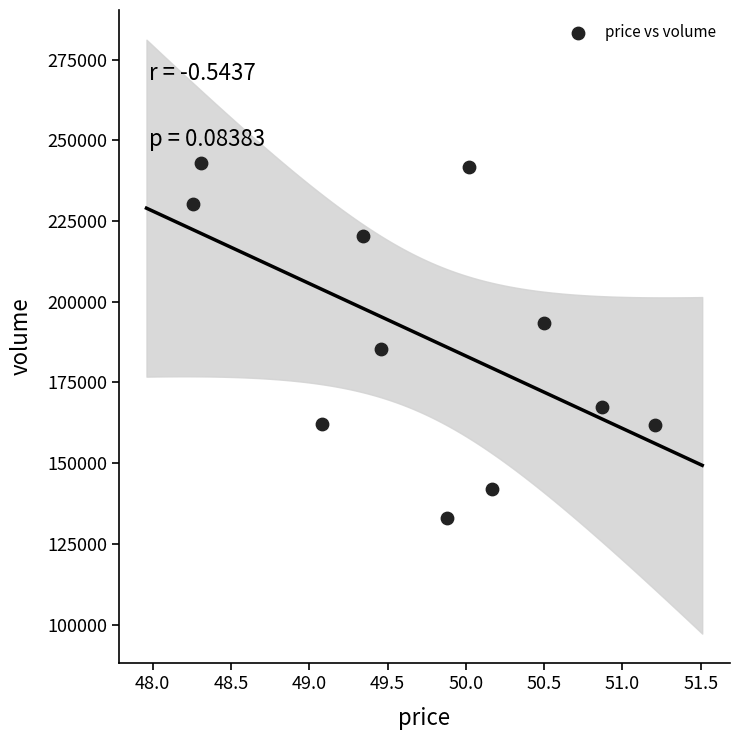

What is the average Y value?

189137